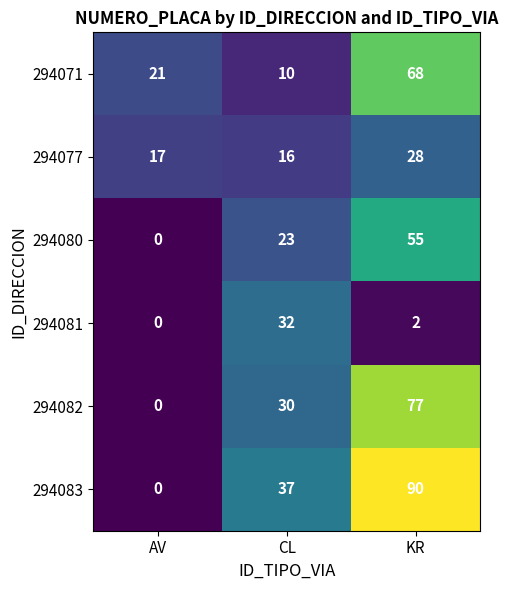

Which series has the largest total across all categories?

294083